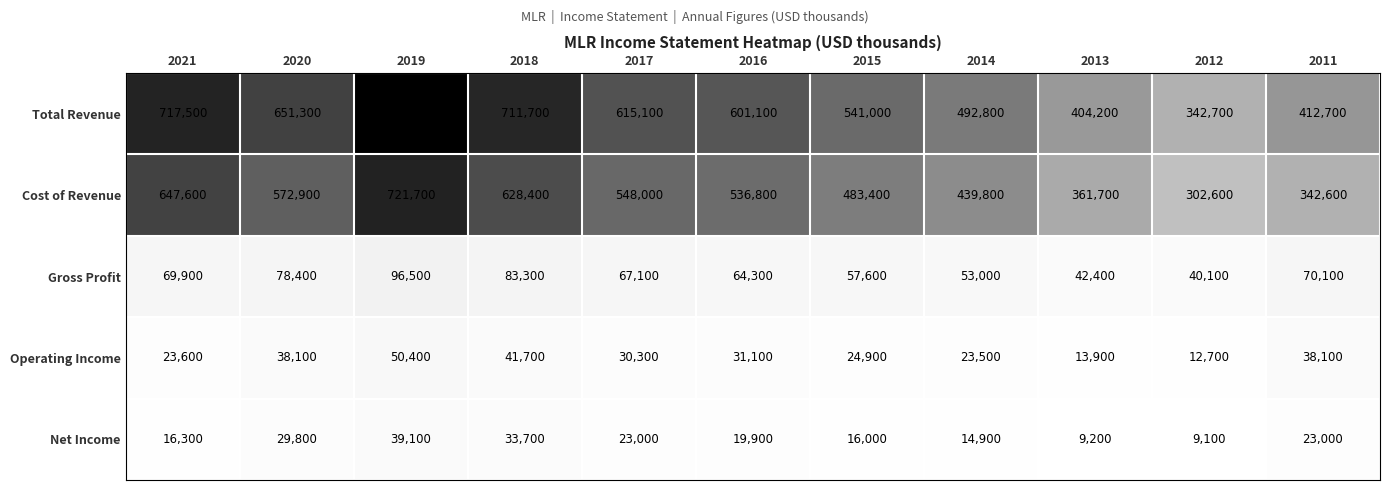

What is the total value across all series at 2011?

886500